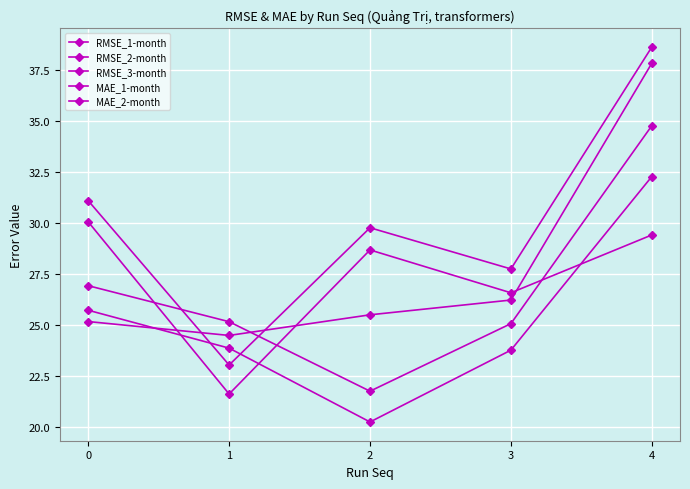

What is the highest value of the MAE_2-month series?

32.3